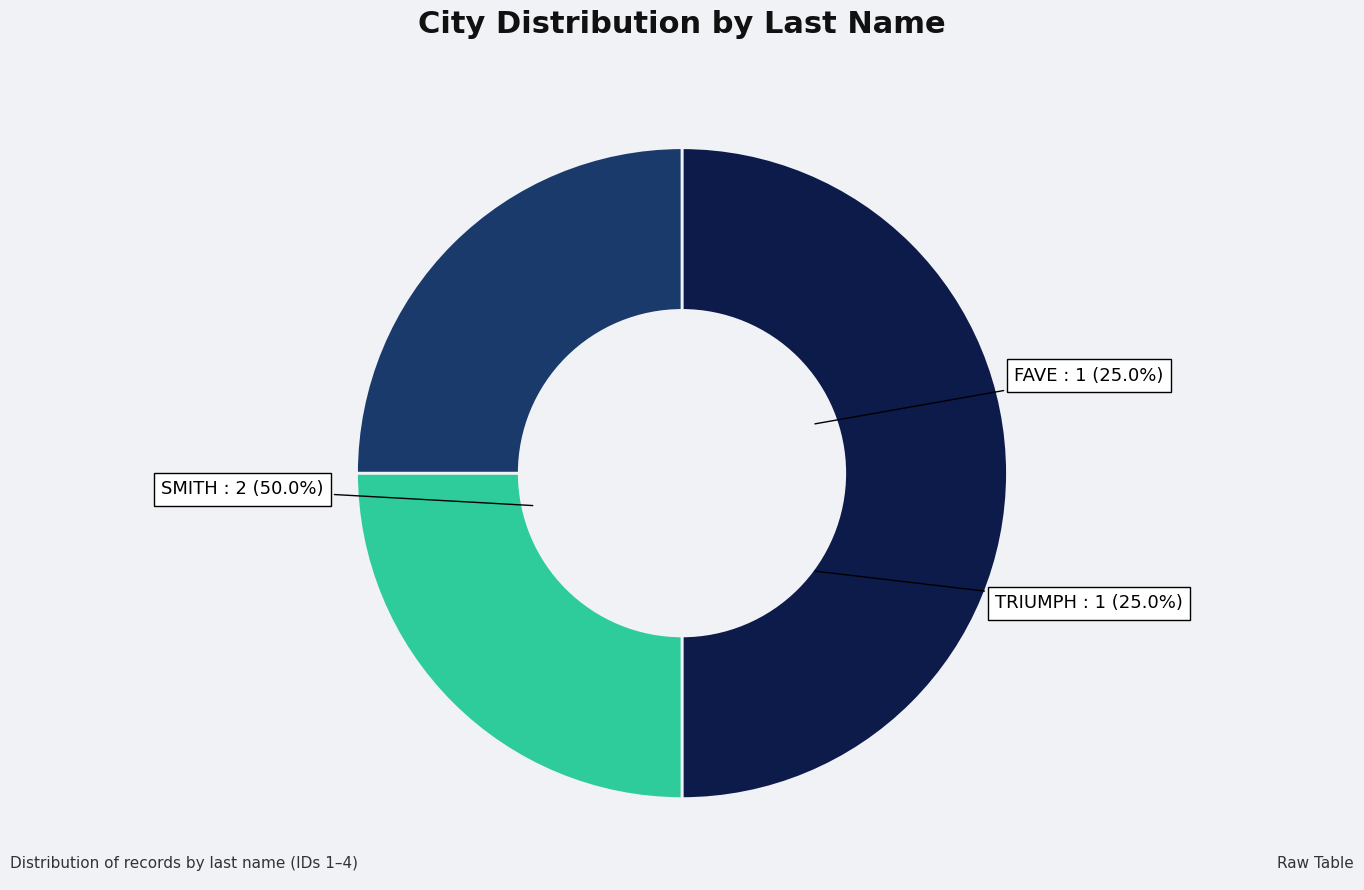

Combined, do FAVE and TRIUMPH account for over 50%?

No